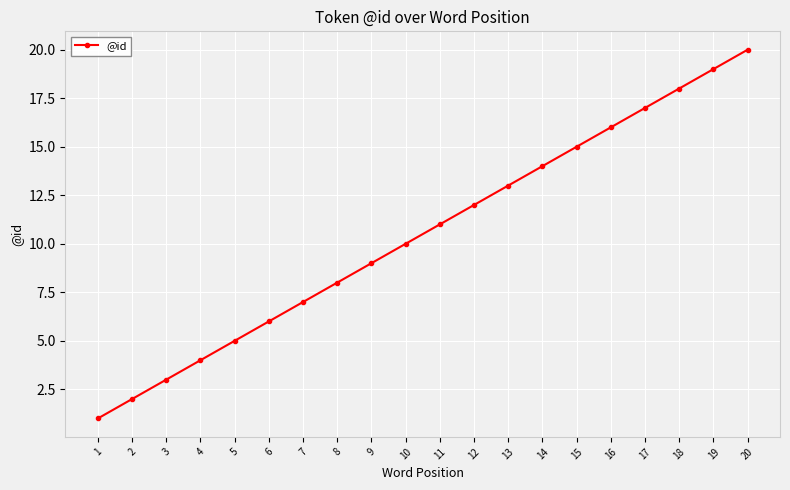

What is the sum of all values?

210